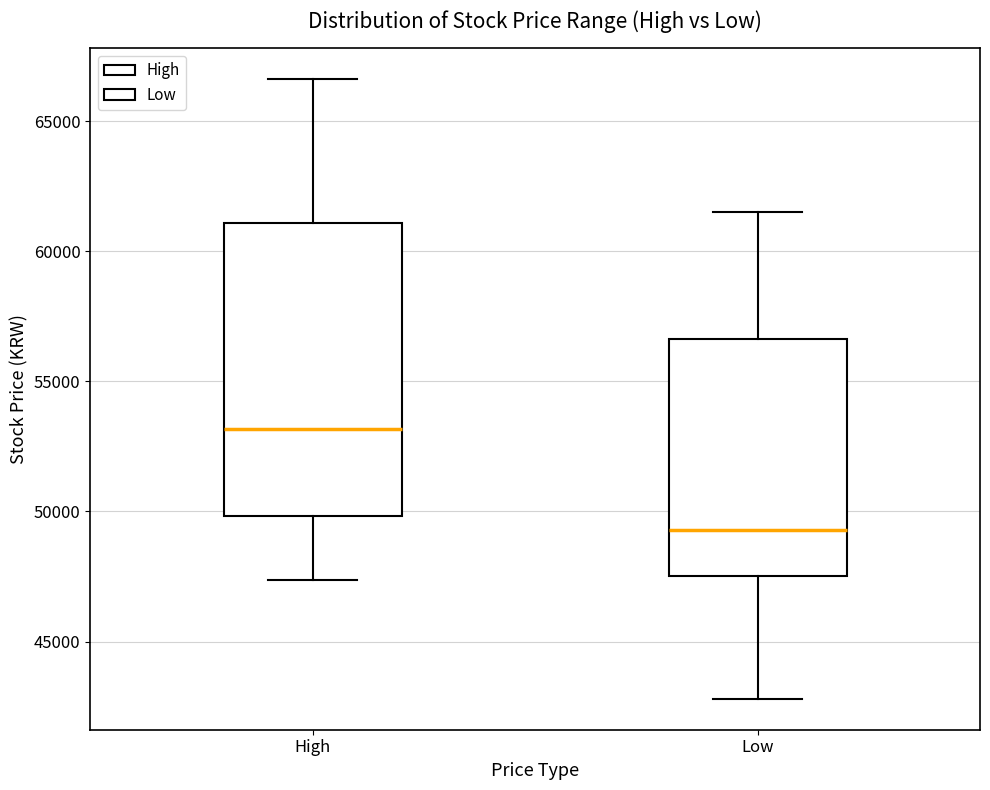

Reading left to right, transcribe this box plot: for each box, give where its median line is, the range the box spans, and where its two whiskers end, as read against the y-axis. The values are not printed on the chart, so give them approximately, as read against the axis.

High: median 53000, box 50000 to 61000, whiskers 47500 to 66500
Low: median 49500, box 47500 to 56500, whiskers 43000 to 61500